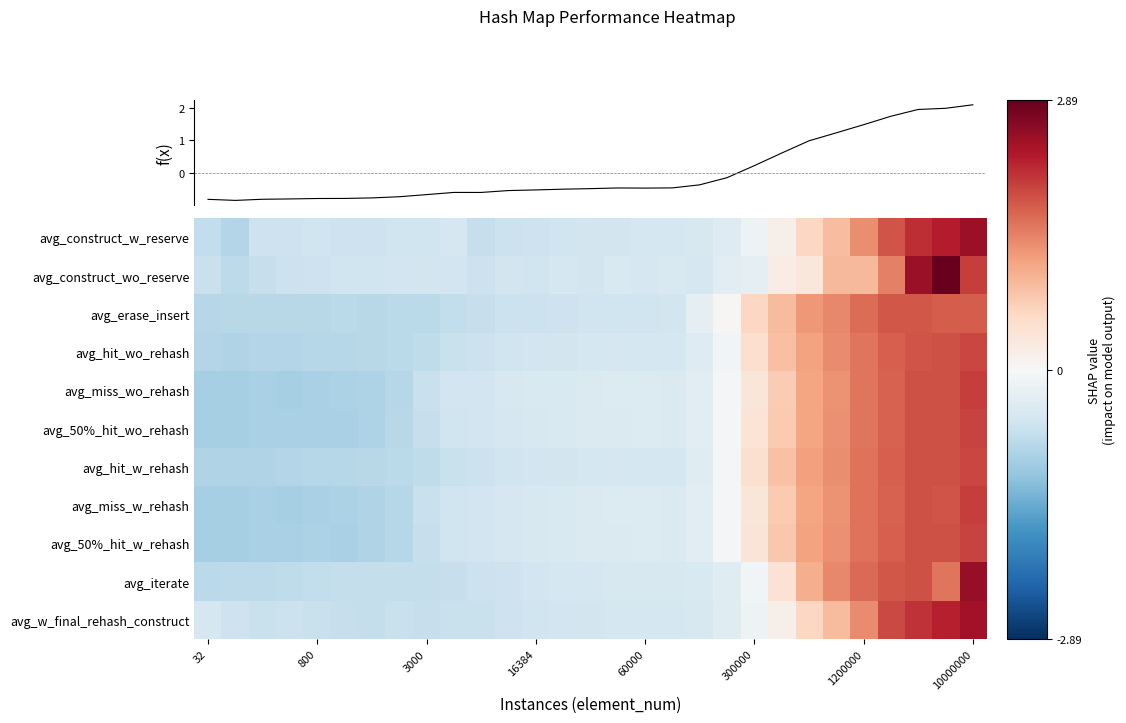

Reading left to right, transcribe all the data shown in this chart.

avg_construct_w_reserve: -0.7	-0.8	-0.6	-0.6	-0.6	-0.6	-0.6	-0.6	-0.6	-0.5	-0.7	-0.6	-0.6	-0.6	-0.5	-0.5	-0.5	-0.5	-0.5	-0.4	-0.2	0.2	0.6	0.9	1.3	1.8	2.1	2.3	2.5
avg_construct_wo_reserve: -0.6	-0.8	-0.7	-0.6	-0.6	-0.6	-0.6	-0.6	-0.5	-0.6	-0.6	-0.5	-0.6	-0.5	-0.5	-0.4	-0.5	-0.4	-0.5	-0.3	-0.3	0.2	0.3	0.9	0.9	1.5	2.5	2.9	2.0
avg_erase_insert: -0.8	-0.8	-0.8	-0.8	-0.8	-0.8	-0.8	-0.8	-0.8	-0.7	-0.7	-0.6	-0.6	-0.6	-0.6	-0.6	-0.6	-0.5	-0.3	0.0	0.6	0.9	1.2	1.4	1.6	1.8	1.8	1.8	1.7
avg_hit_wo_rehash: -0.9	-0.9	-0.9	-0.8	-0.8	-0.8	-0.8	-0.8	-0.7	-0.6	-0.6	-0.6	-0.5	-0.5	-0.5	-0.5	-0.5	-0.5	-0.4	-0.1	0.5	0.9	1.2	1.4	1.6	1.7	1.8	1.8	1.9
avg_miss_wo_rehash: -1.0	-1.0	-0.9	-1.0	-0.9	-0.9	-0.9	-0.8	-0.7	-0.6	-0.5	-0.5	-0.5	-0.4	-0.4	-0.4	-0.4	-0.4	-0.3	-0.1	0.4	0.7	1.1	1.3	1.5	1.7	1.8	1.8	2.0
avg_50%_hit_wo_rehash: -1.0	-1.0	-0.9	-0.9	-0.9	-0.9	-0.9	-0.8	-0.7	-0.6	-0.5	-0.5	-0.5	-0.4	-0.4	-0.4	-0.4	-0.4	-0.3	-0.1	0.4	0.8	1.1	1.3	1.6	1.7	1.8	1.8	2.0
avg_hit_w_rehash: -0.9	-0.9	-0.9	-0.8	-0.8	-0.8	-0.8	-0.8	-0.7	-0.7	-0.6	-0.6	-0.5	-0.5	-0.5	-0.5	-0.5	-0.5	-0.3	-0.0	0.5	0.8	1.2	1.3	1.6	1.7	1.8	1.8	1.9
avg_miss_w_rehash: -1.0	-1.0	-0.9	-1.0	-0.9	-0.9	-0.9	-0.8	-0.6	-0.6	-0.5	-0.5	-0.5	-0.4	-0.4	-0.4	-0.4	-0.4	-0.3	-0.0	0.4	0.8	1.1	1.3	1.6	1.7	1.8	1.8	2.0
avg_50%_hit_w_rehash: -1.0	-1.0	-0.9	-0.9	-0.9	-0.9	-0.9	-0.8	-0.7	-0.6	-0.5	-0.5	-0.5	-0.4	-0.4	-0.4	-0.4	-0.4	-0.3	-0.1	0.4	0.8	1.2	1.3	1.6	1.7	1.8	1.8	1.9
avg_iterate: -0.8	-0.8	-0.8	-0.7	-0.7	-0.7	-0.7	-0.7	-0.7	-0.7	-0.6	-0.6	-0.6	-0.5	-0.5	-0.5	-0.5	-0.5	-0.4	-0.3	-0.1	0.4	1.0	1.4	1.6	1.8	1.8	1.6	2.5
avg_w_final_rehash_construct: -0.5	-0.6	-0.6	-0.6	-0.7	-0.7	-0.7	-0.7	-0.7	-0.7	-0.6	-0.6	-0.6	-0.6	-0.5	-0.5	-0.5	-0.5	-0.5	-0.4	-0.1	0.2	0.6	0.9	1.4	1.9	2.1	2.3	2.4